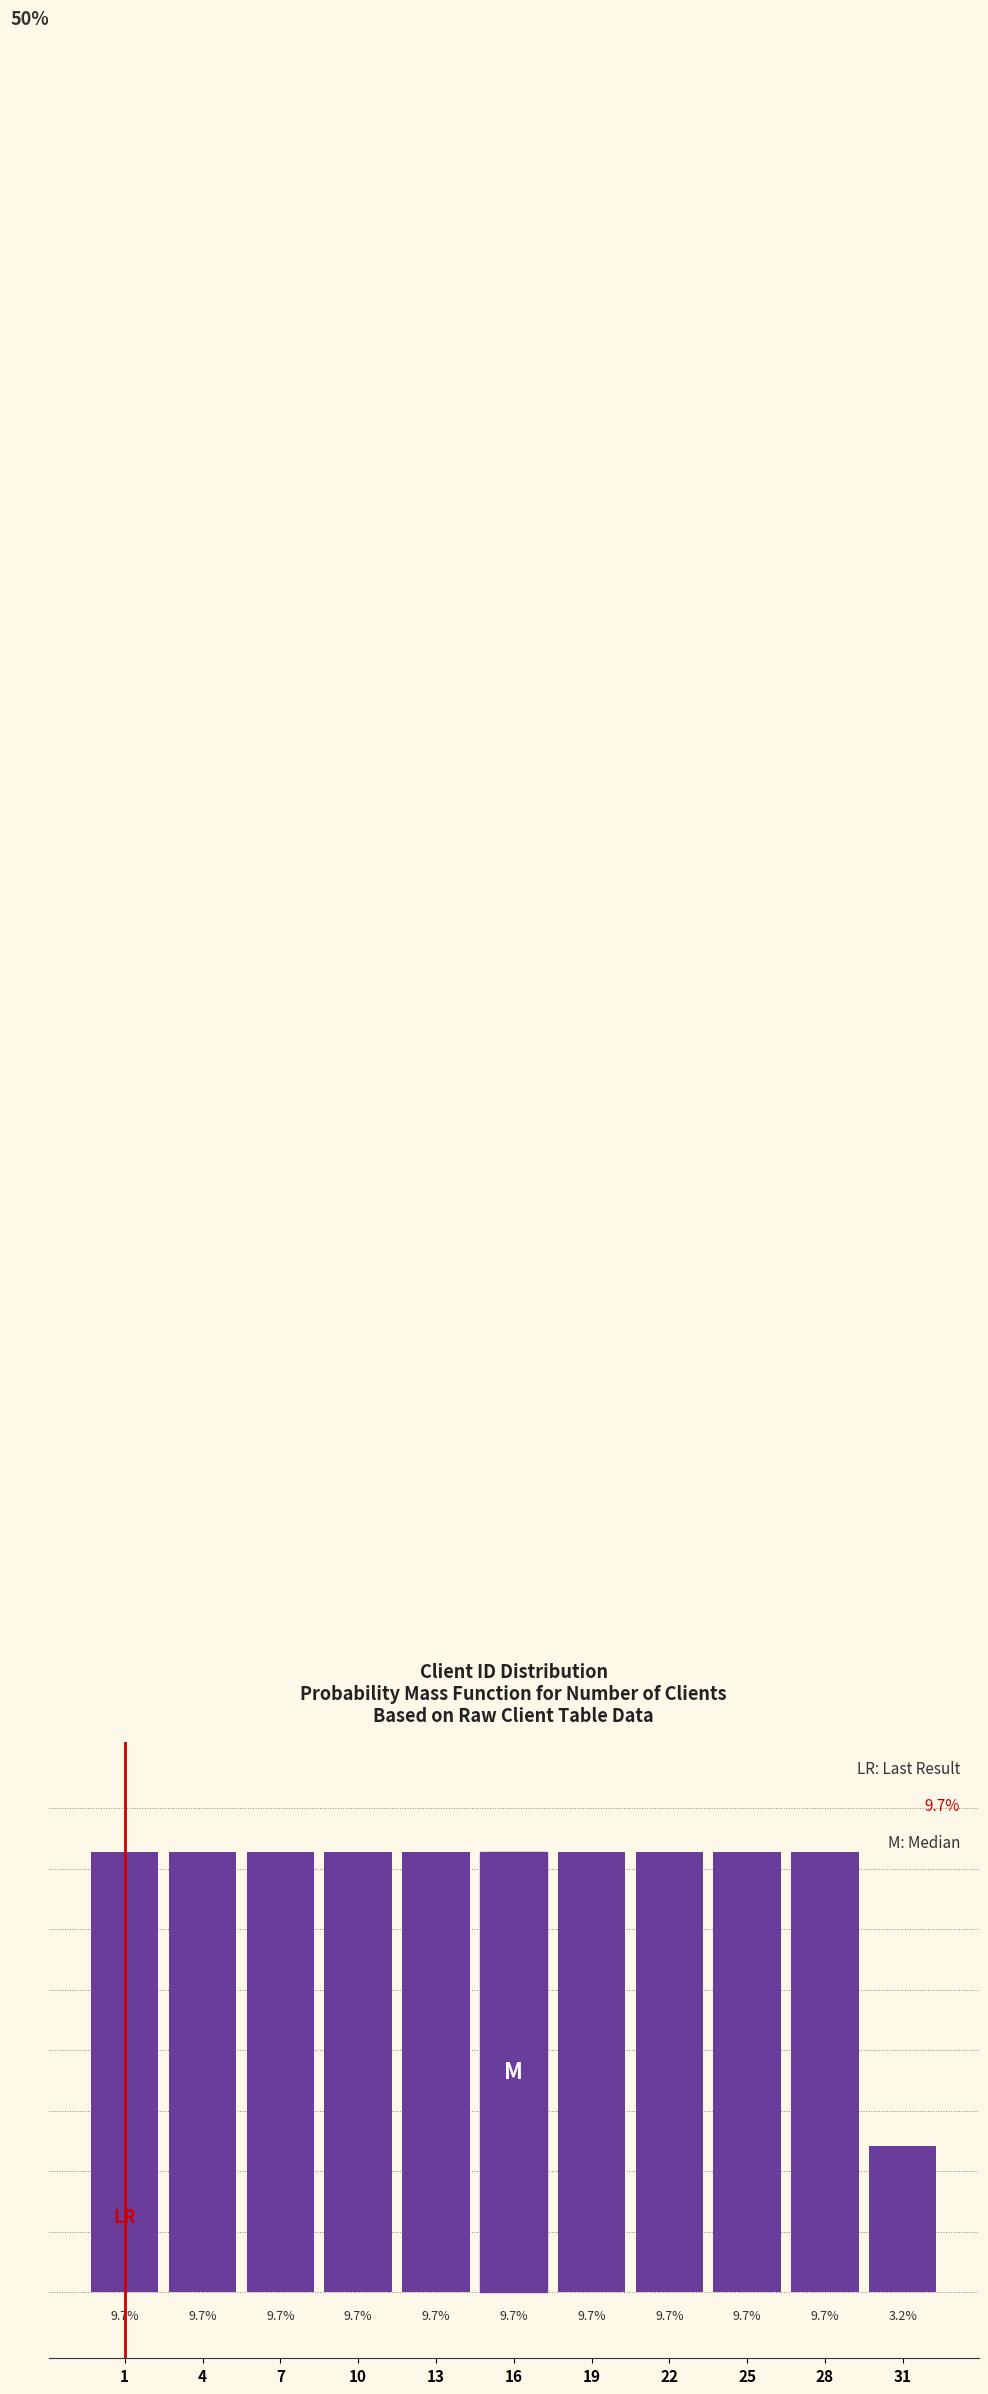

Does the chart contain any negative values?

No